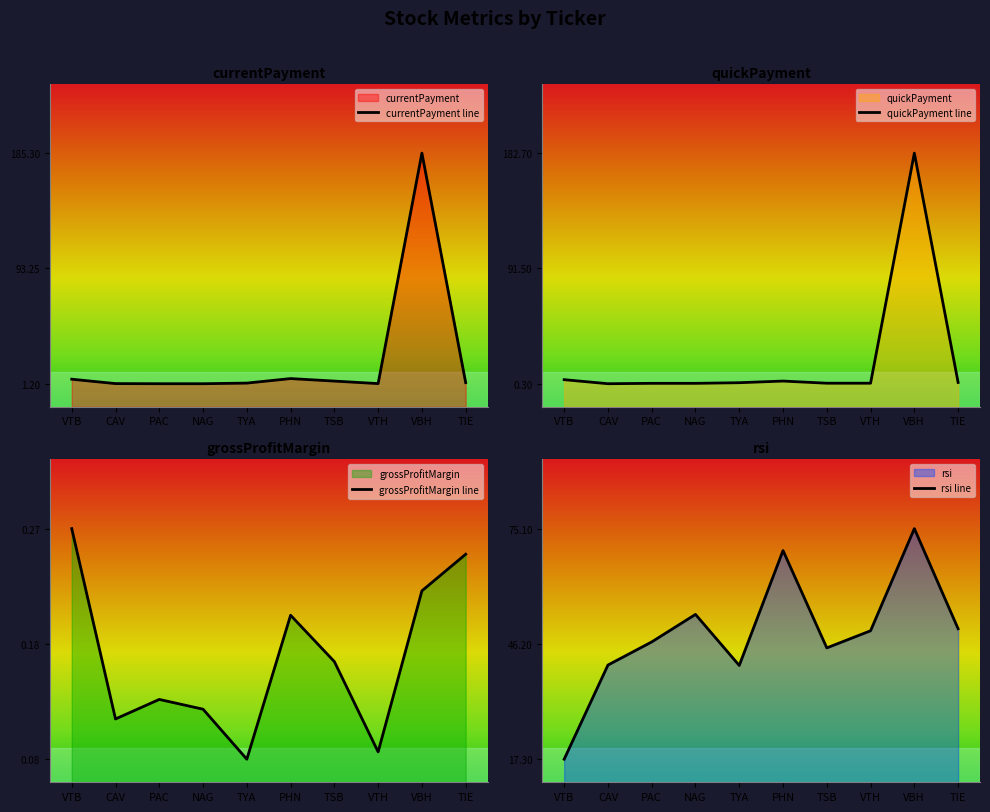

What is the difference between the second highest and second lowest values in the rsi series?

28.8